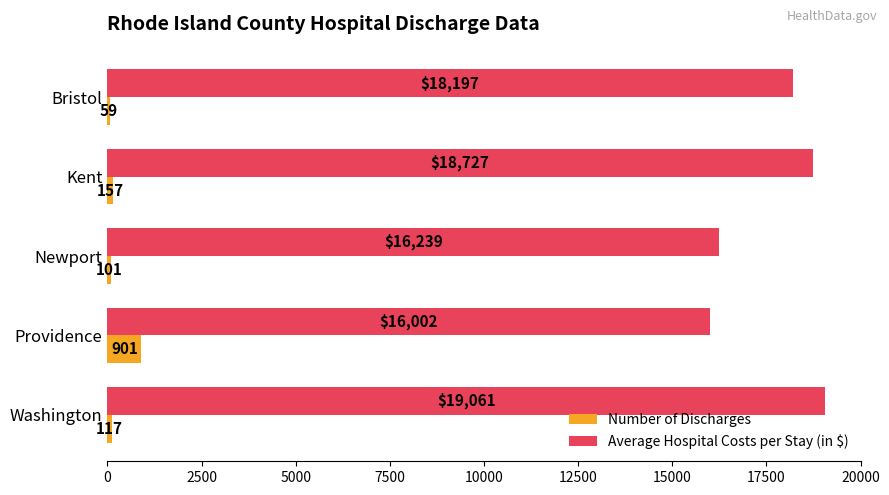

Where is Number of Discharges nearest to the value 480?

Kent